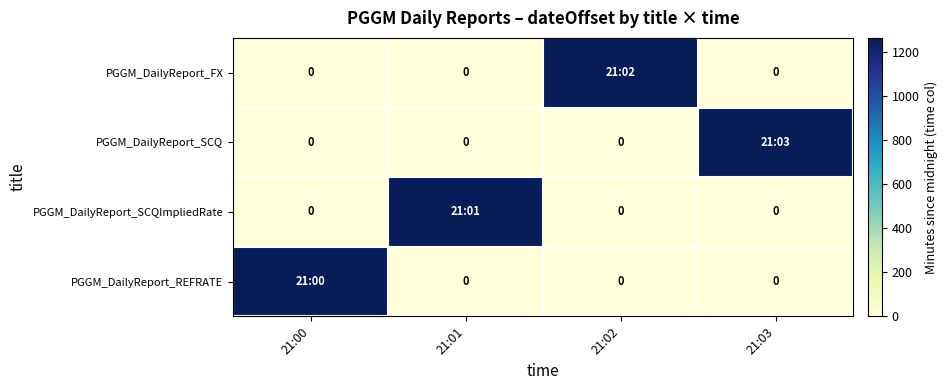

Which series changed the most between 21:00 and 21:02?

PGGM_DailyReport_FX